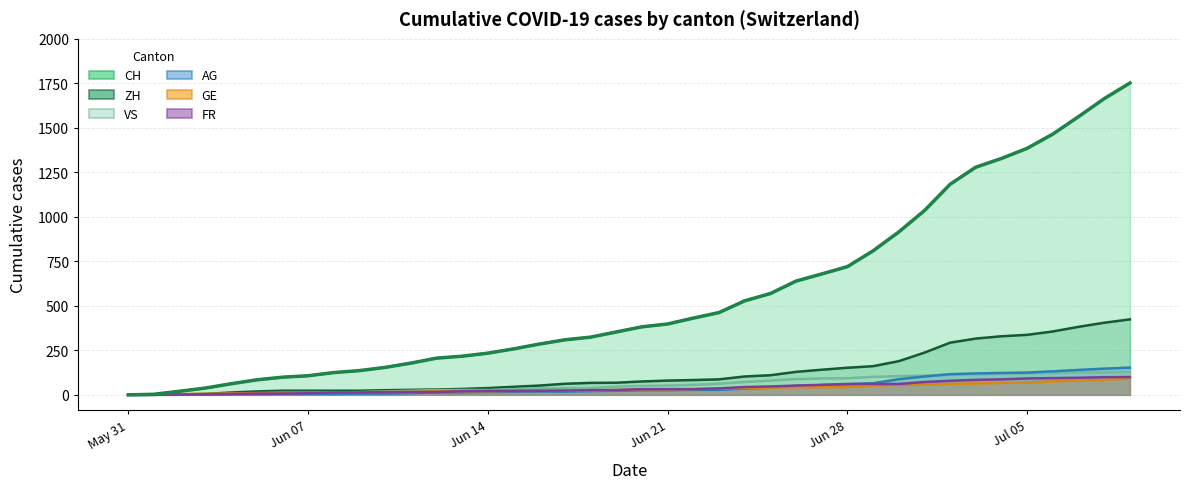

How many lines are shown in the chart?

6